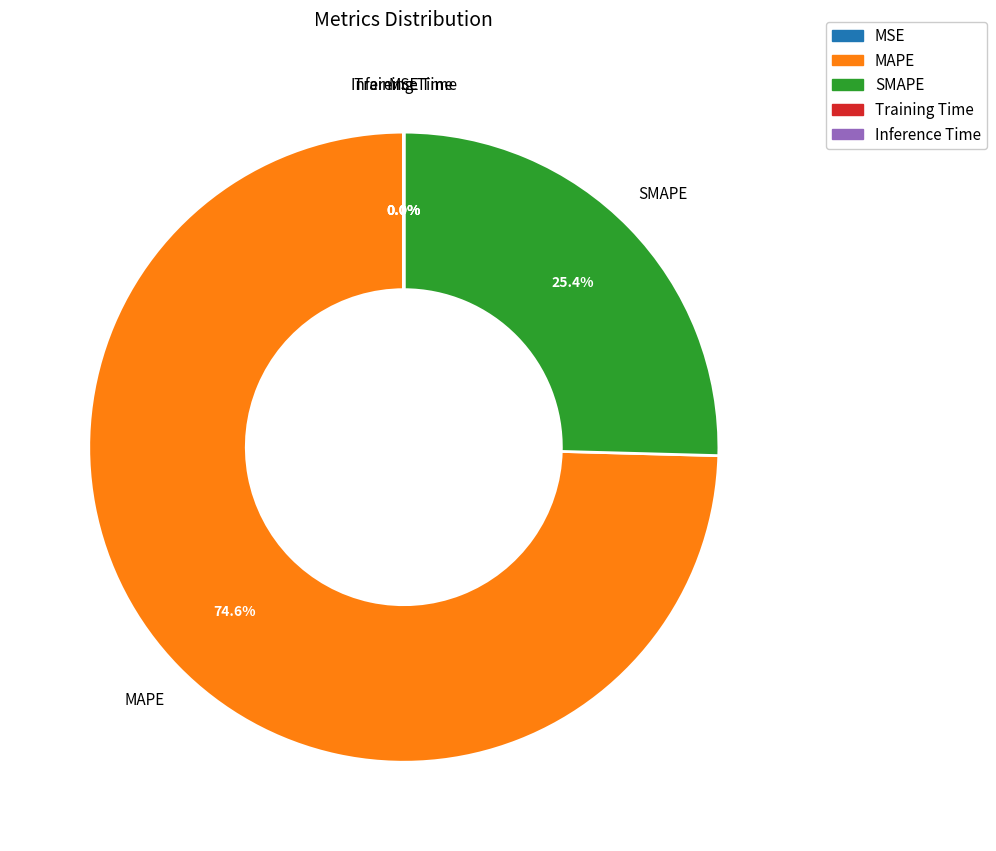

Is there any slice that represents more than half of the pie?

Yes